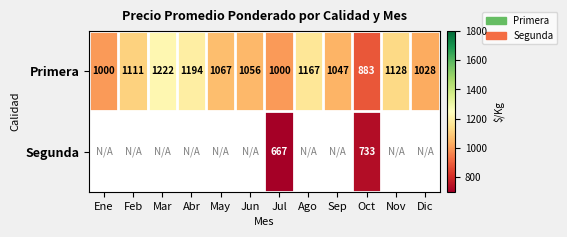

Is it true that Primera equals 234.9 at Nov?

False